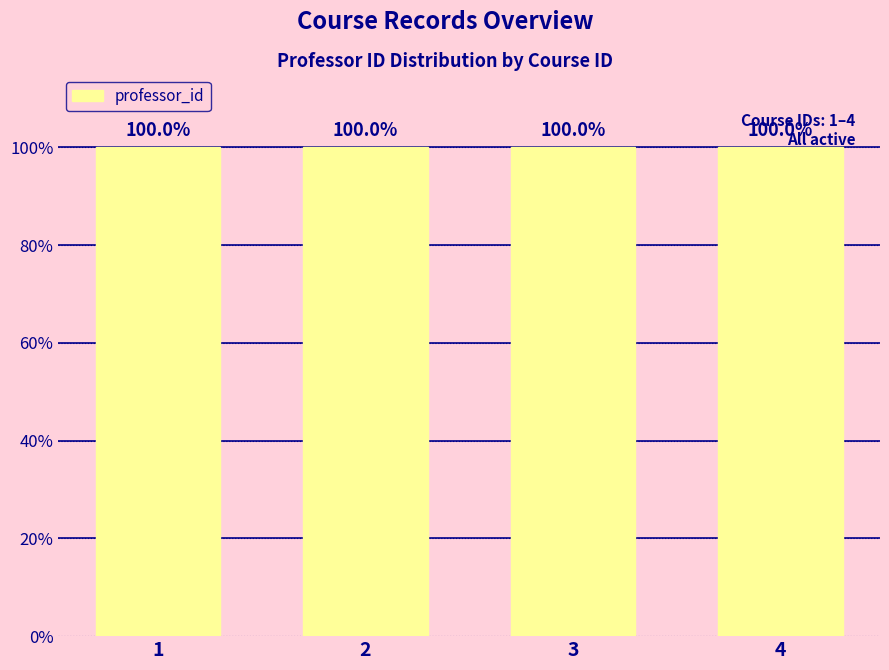

The value at 1 is 33.9. True or false?

False